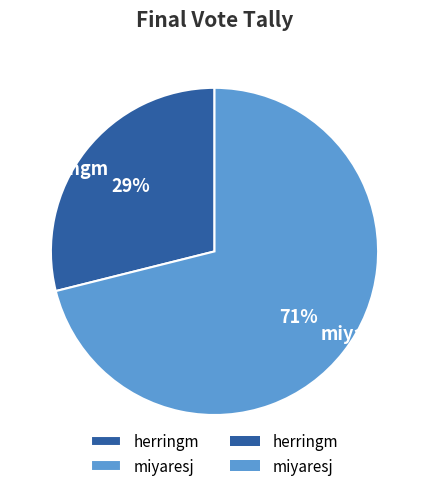

How many slices are in this pie chart?

2